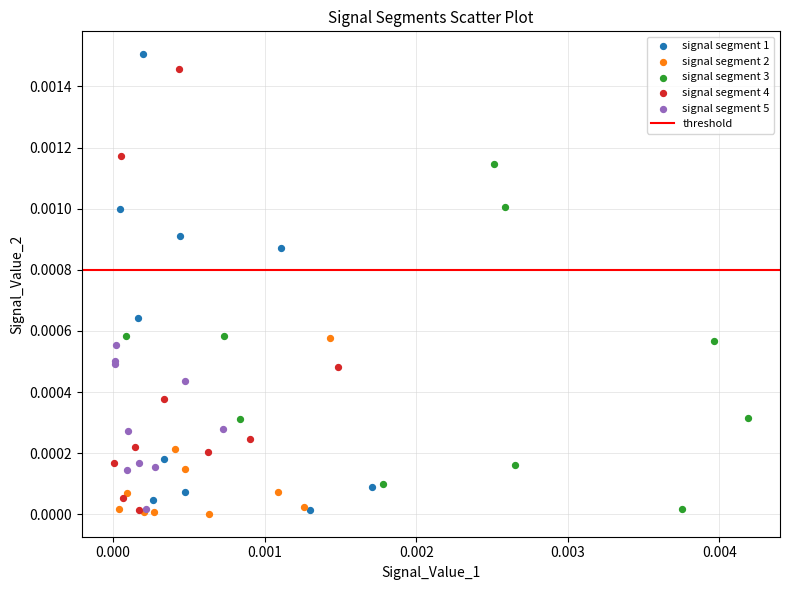

Which series has the largest Y range (max minus min)?

signal segment 1